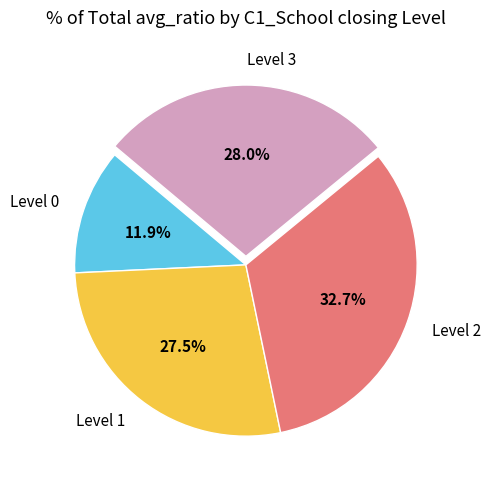

Does Level 1 represent more than half of the total?

No